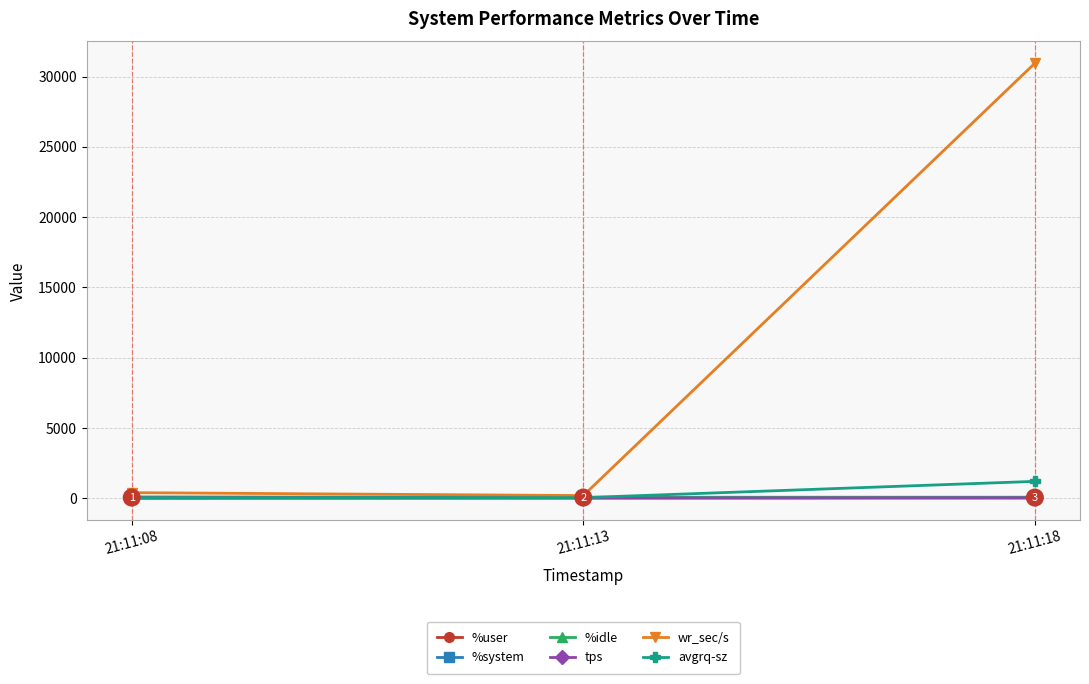

Where is %user nearest to the value 24?

21:11:18